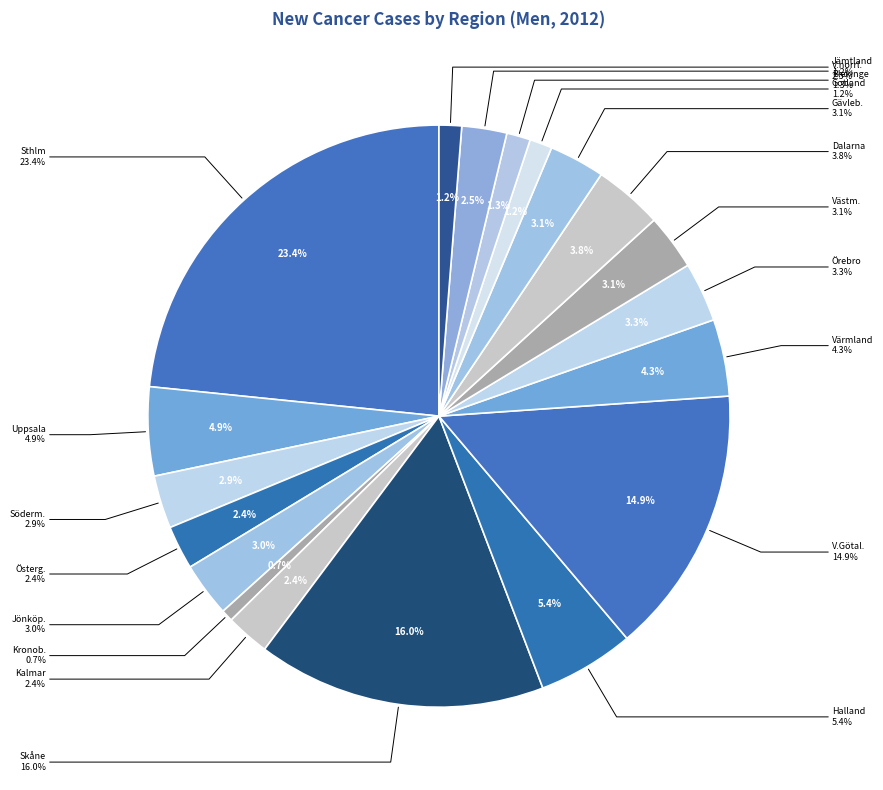

Rank the categories by value from highest to lowest.

Stockholms län Men, Skåne län Men, Västra Götalands län Men, Hallands län Men, Uppsala län Men, Värmlands län Men, Dalarnas län Men, Örebro län Men, Västmanlands län Men, Gävleborgs län Men, Jönköpings län Men, Södermanlands län Men, Västernorrlands län Men, Östergötlands län Men, Kalmar län Men, Blekinge län Men, Gotlands län Men, Jämtlands län Men, Kronobergs län Men